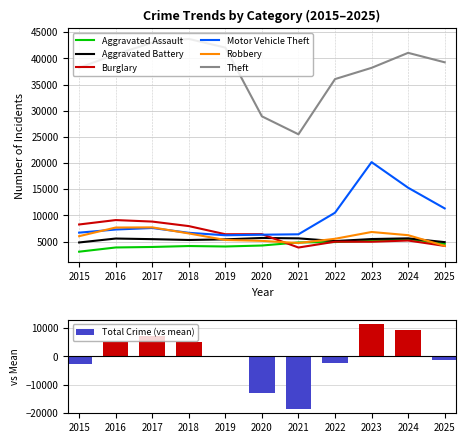

Rank the series by their maximum value, from highest to lowest.

Theft, Motor Vehicle Theft, Burglary, Robbery, Aggravated Battery, Aggravated Assault